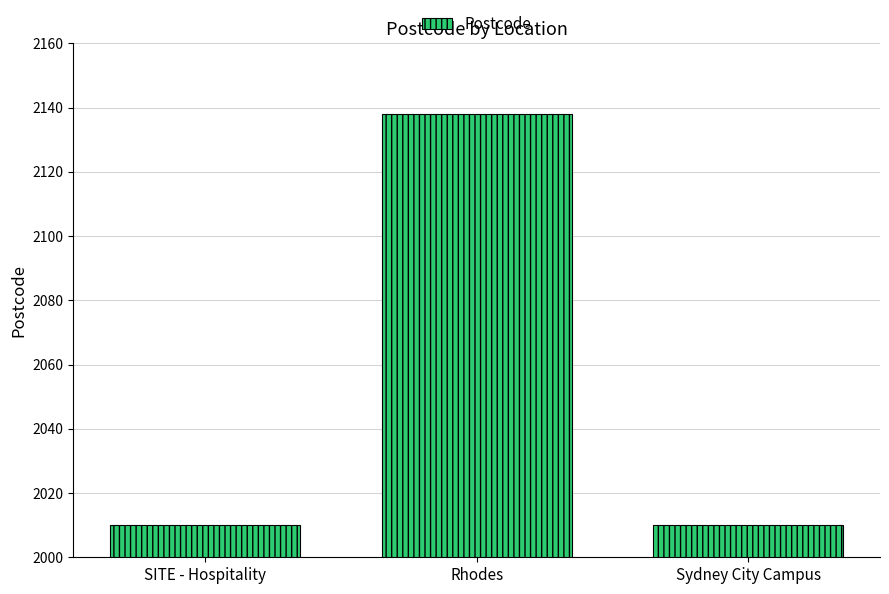

Count the number of data series in this chart.

1